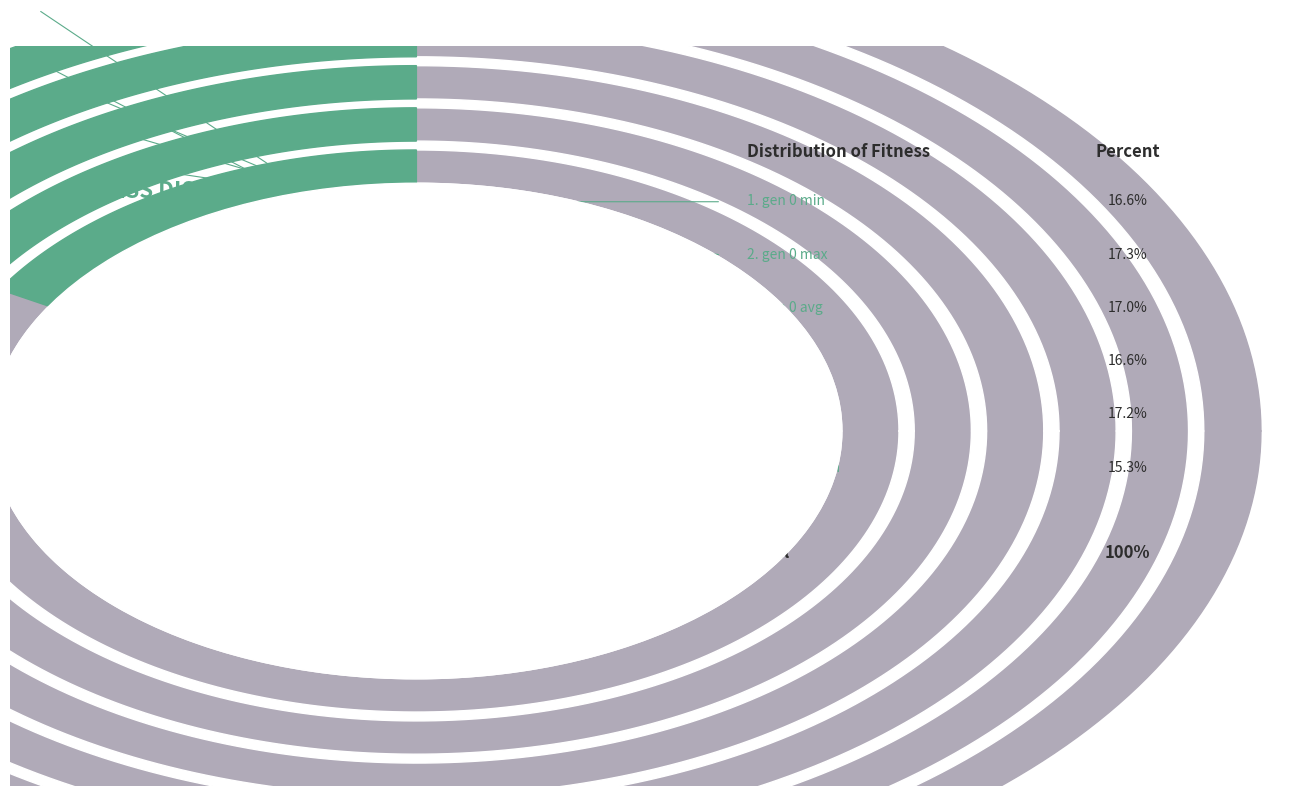

To the nearest percent, what percentage of the pie is gen 1 max?

17%